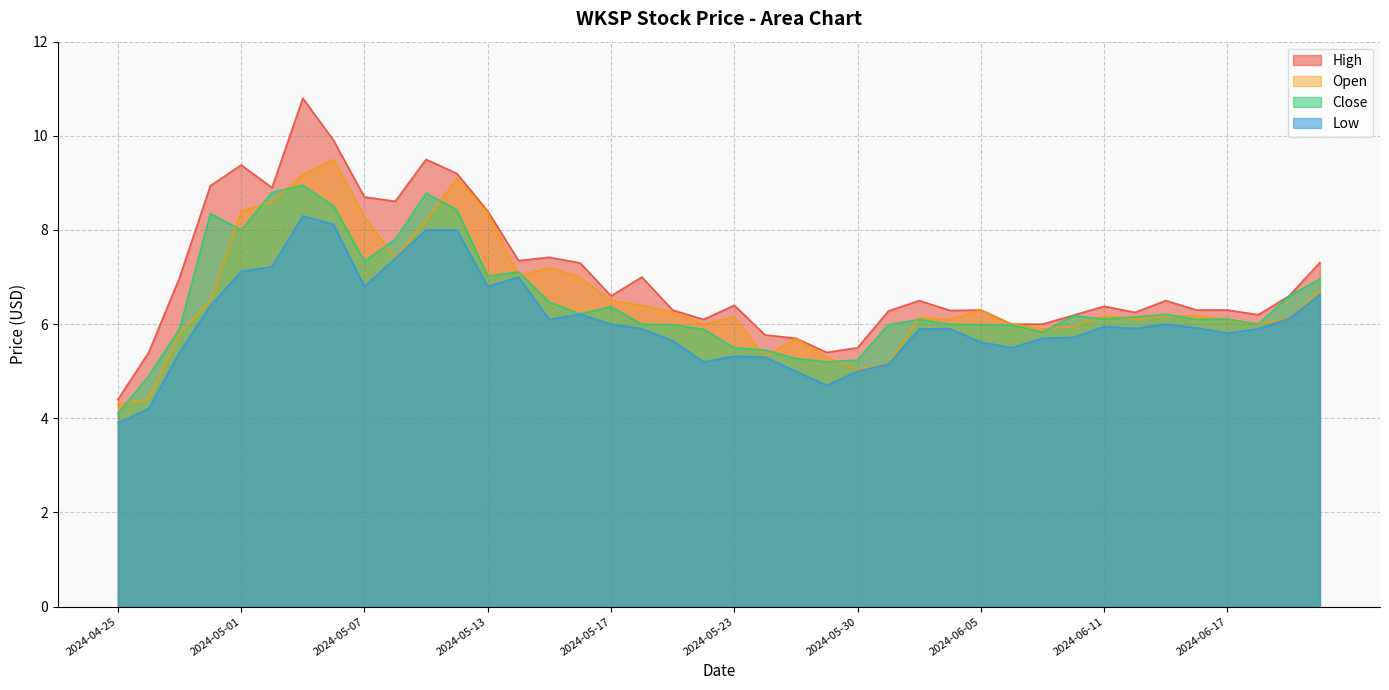

How many values in the High series exceed 6?

32